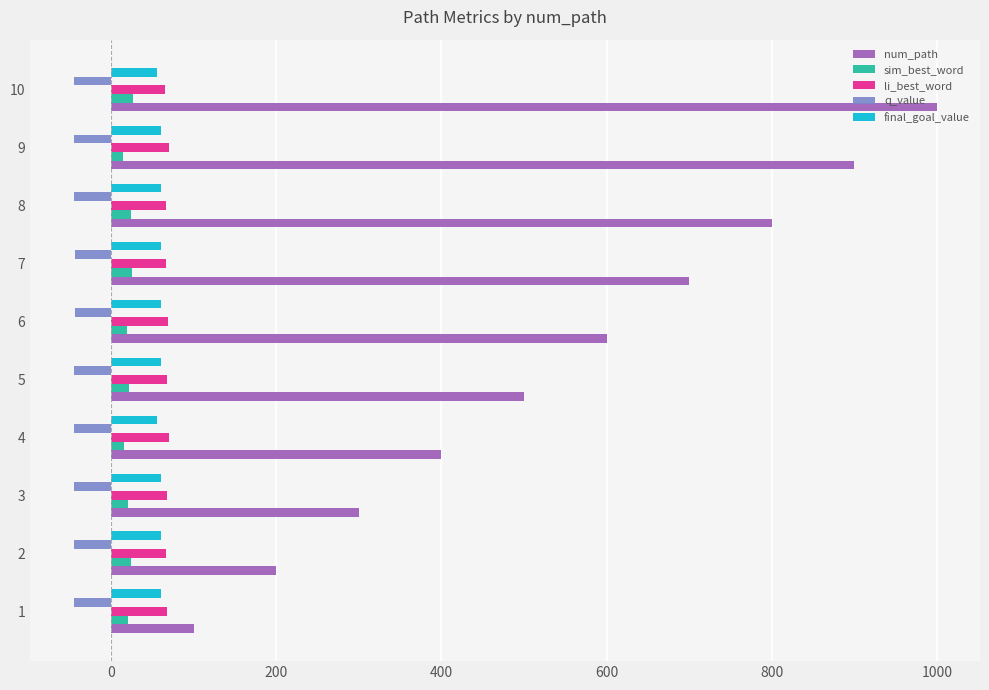

What is the smallest value displayed?

-45.5